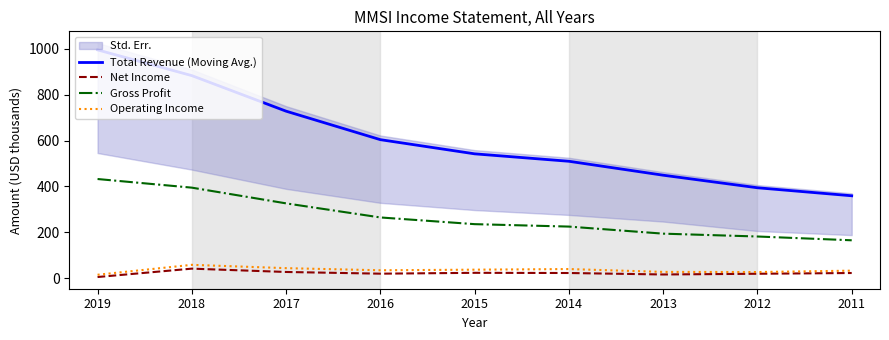

What is the difference between the Gross Profit values at 2017 and 2019?

106.1